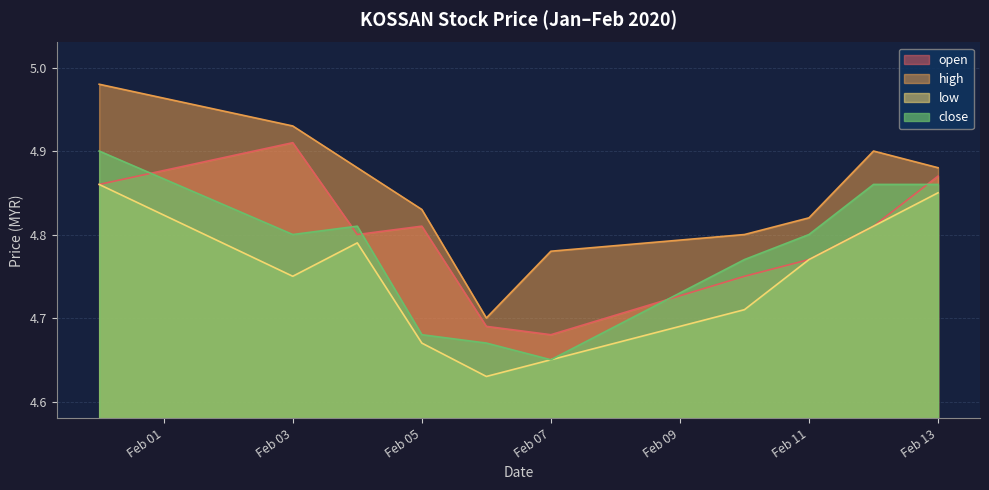

Which series has the largest total across all categories?

high